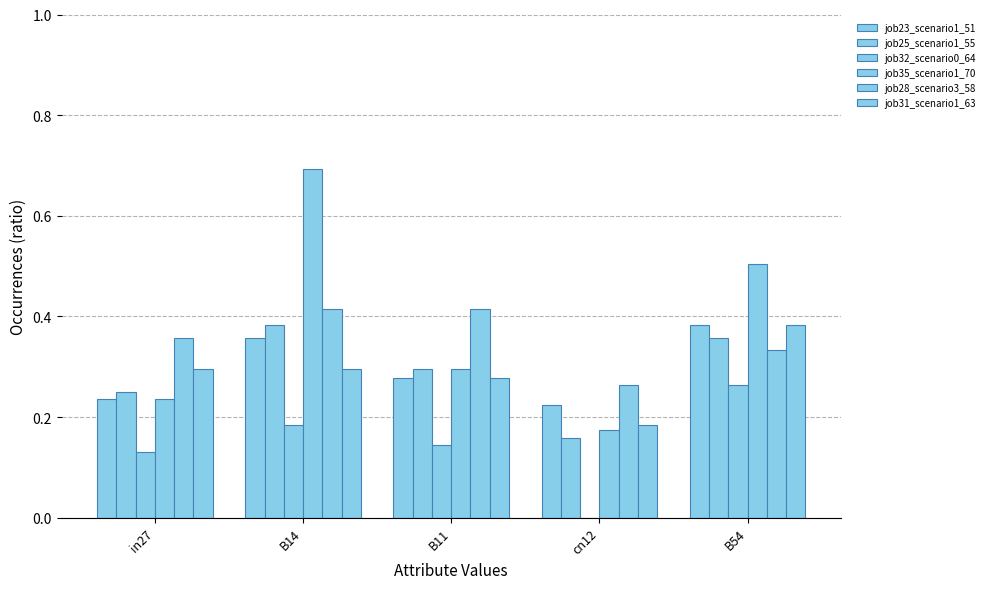

How many job23_scenario1_51 values are between 0 and 1?

5